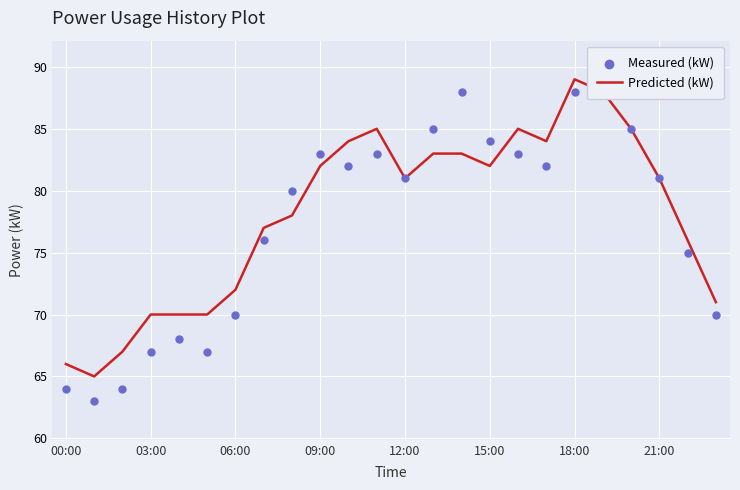

At how many categories does at least one series exceed 82?

11